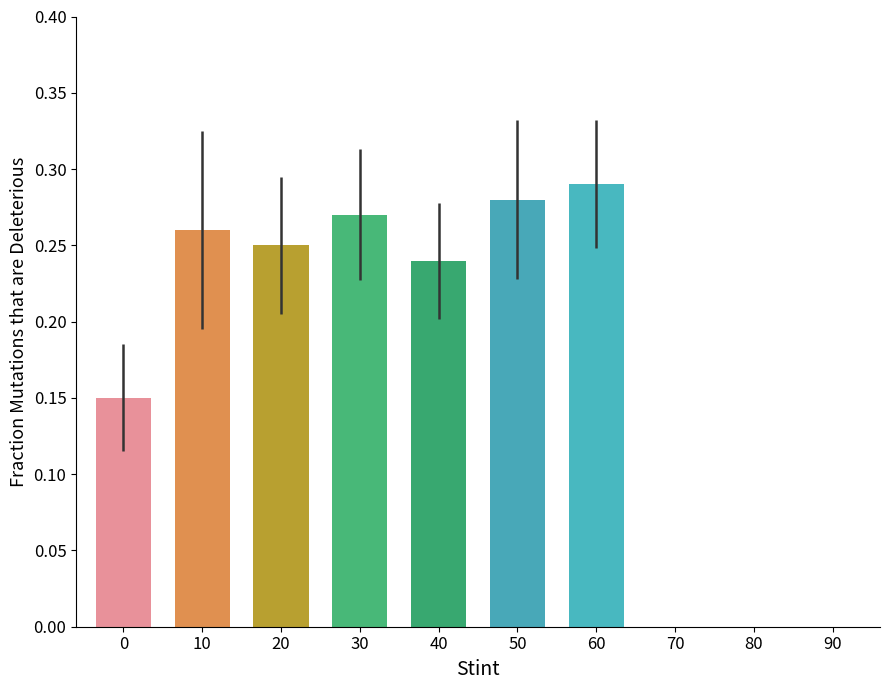

What is the sum of all values?

1.7